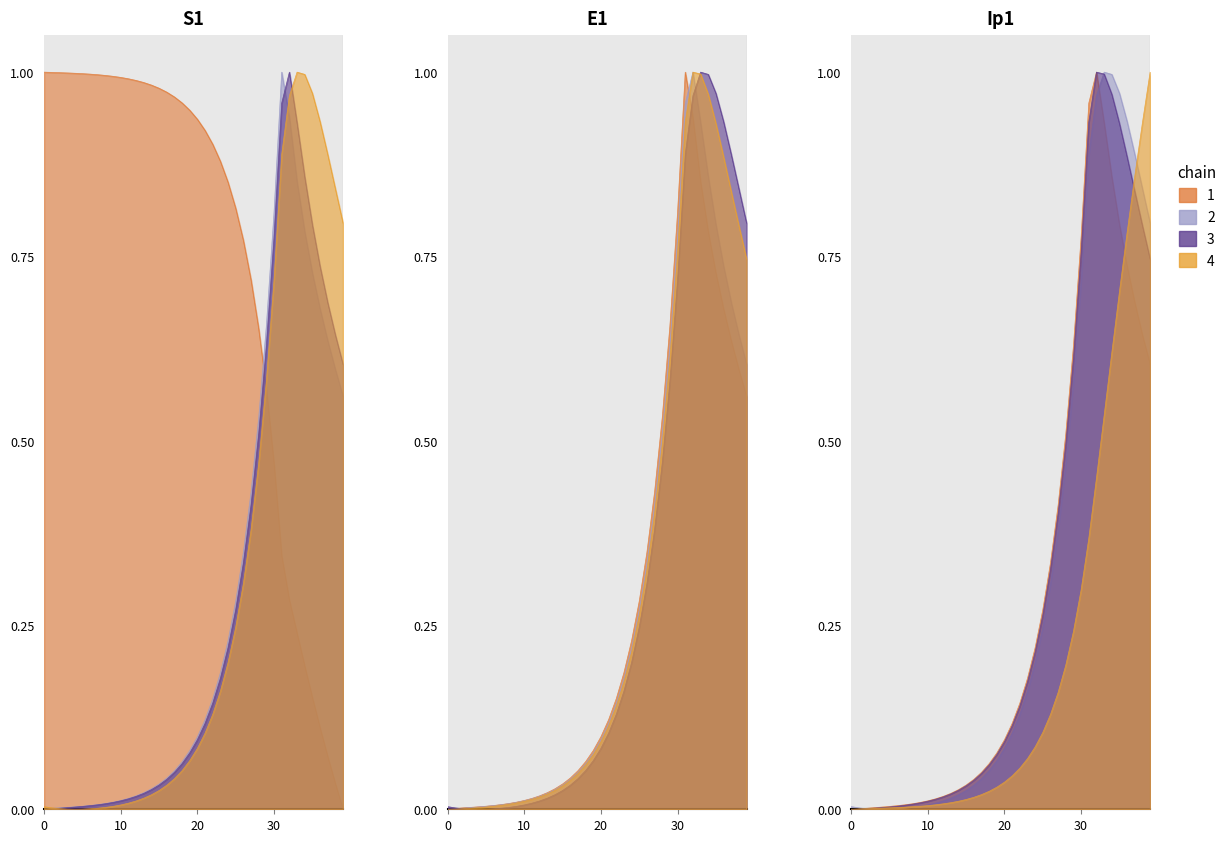

How many data points does each series have?

40